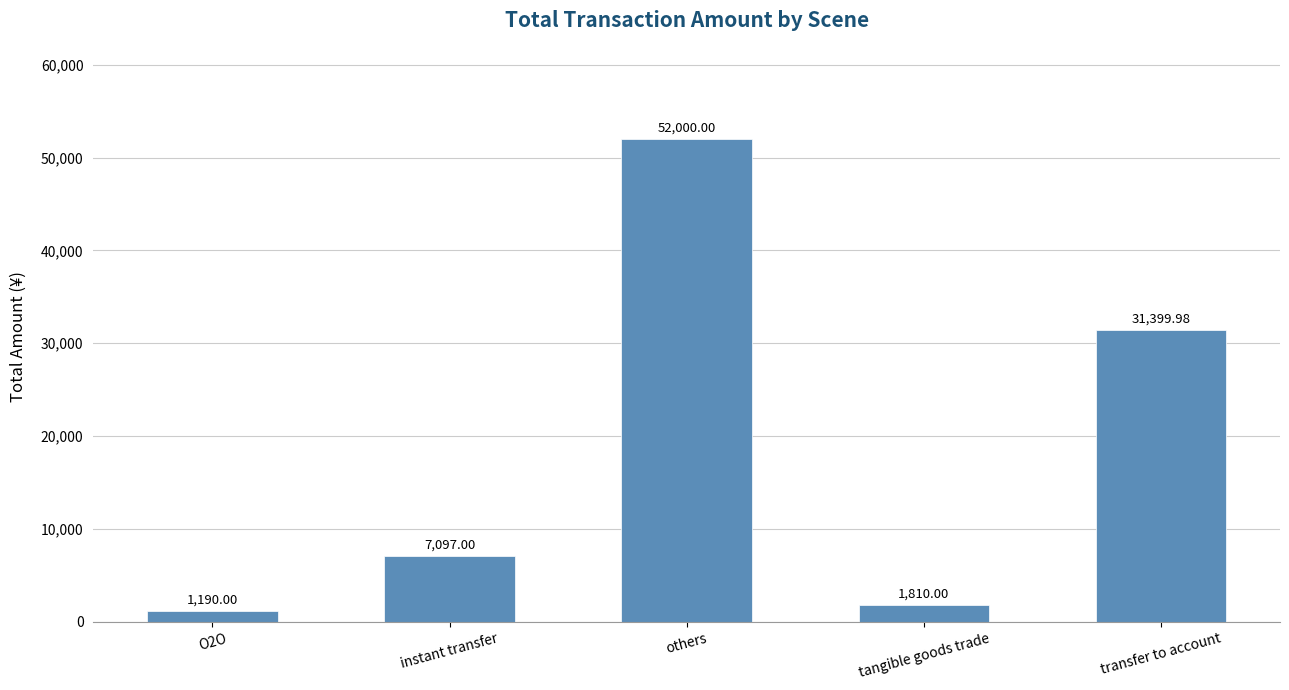

What is the approximate value at others?

52000.0